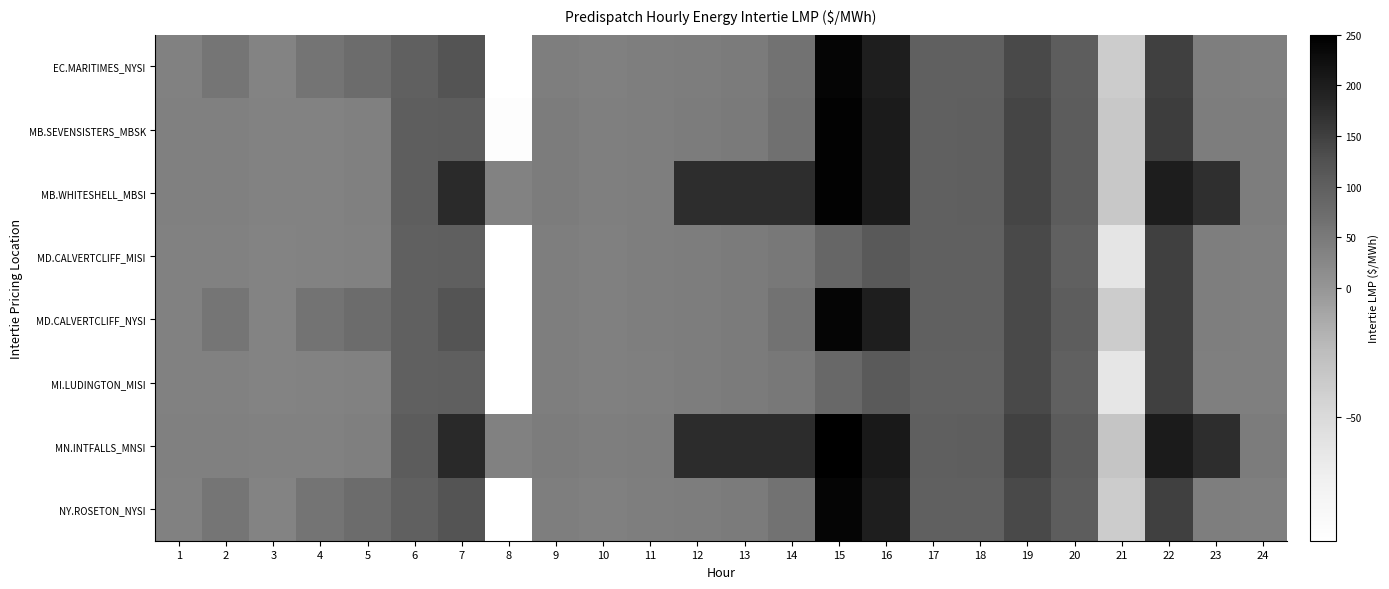

Rank the series by their maximum value, from lowest to highest.

MI.LUDINGTON_MISI, MD.CALVERTCLIFF_MISI, MD.CALVERTCLIFF_NYSI, EC.MARITIMES_NYSI, NY.ROSETON_NYSI, MB.SEVENSISTERS_MBSK, MB.WHITESHELL_MBSI, MN.INTFALLS_MNSI